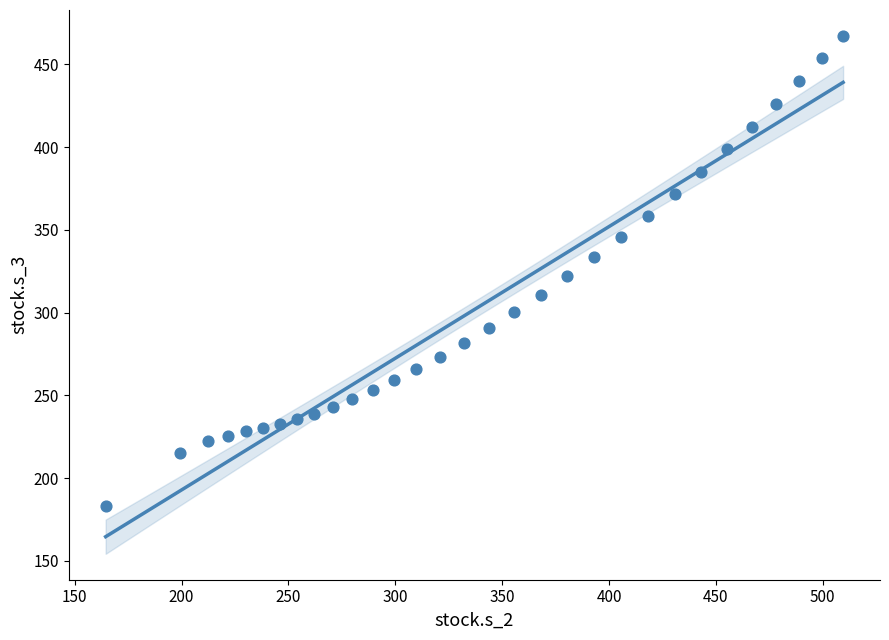

What is the range of X values (max minus min)?

345.0